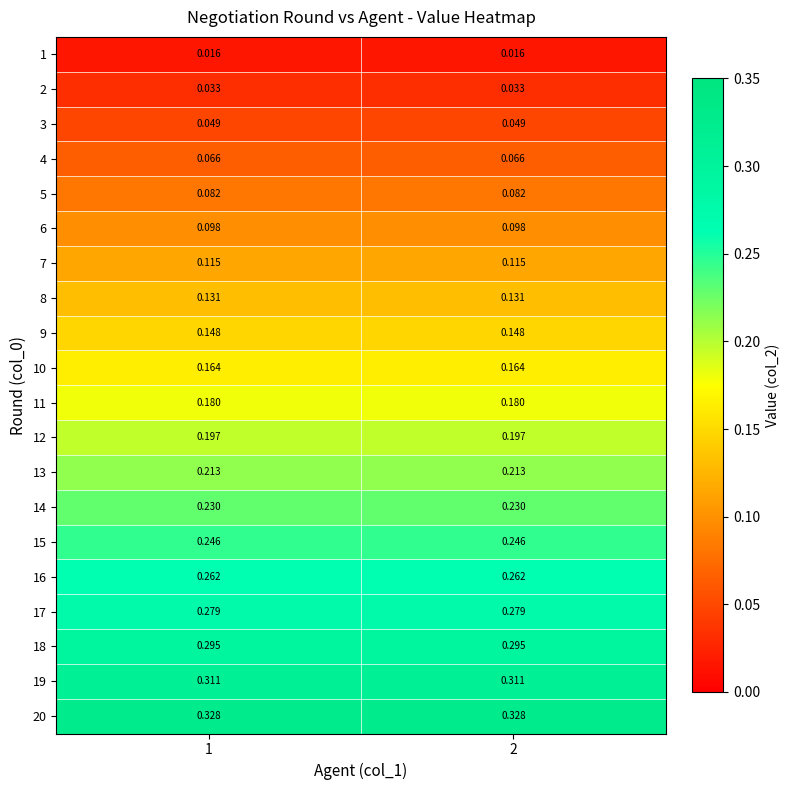

Is the value of 1 at 1 greater than the value of 8 at 1?

No